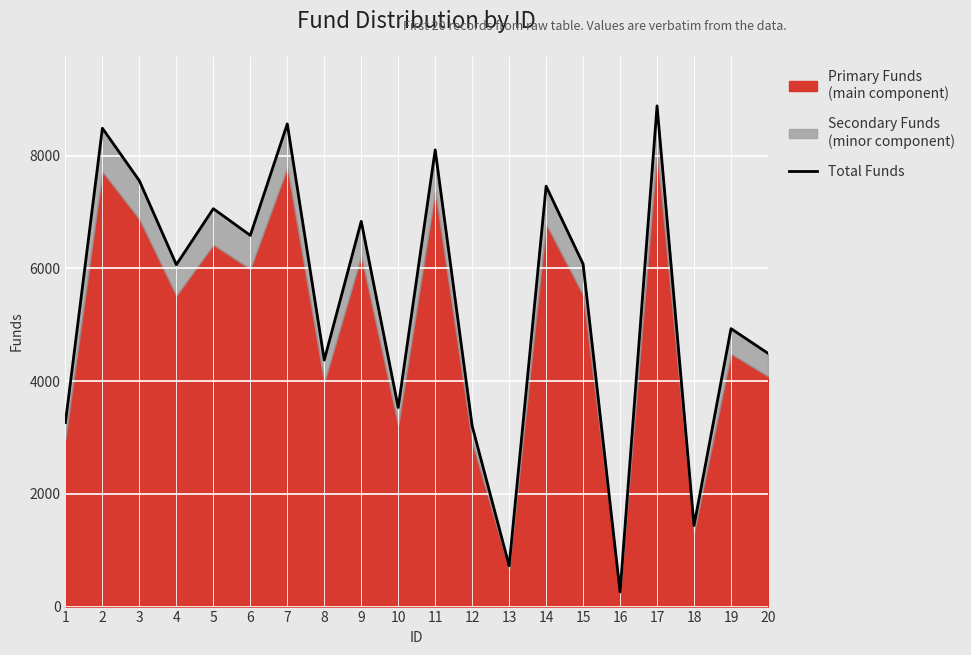

What is the sum of the values at 3 and 8?

11925